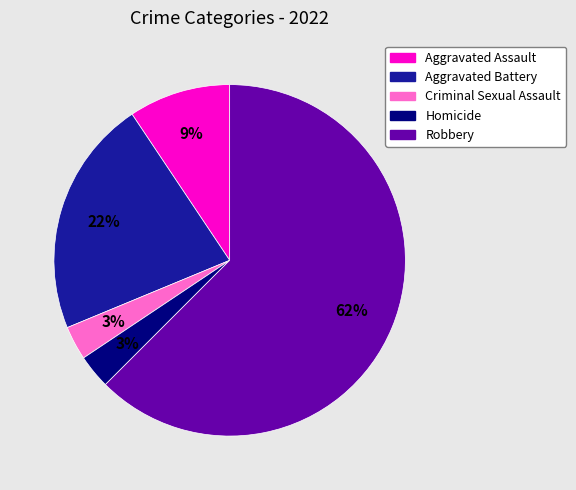

Combined, do Criminal Sexual Assault and Aggravated Assault account for over 50%?

No